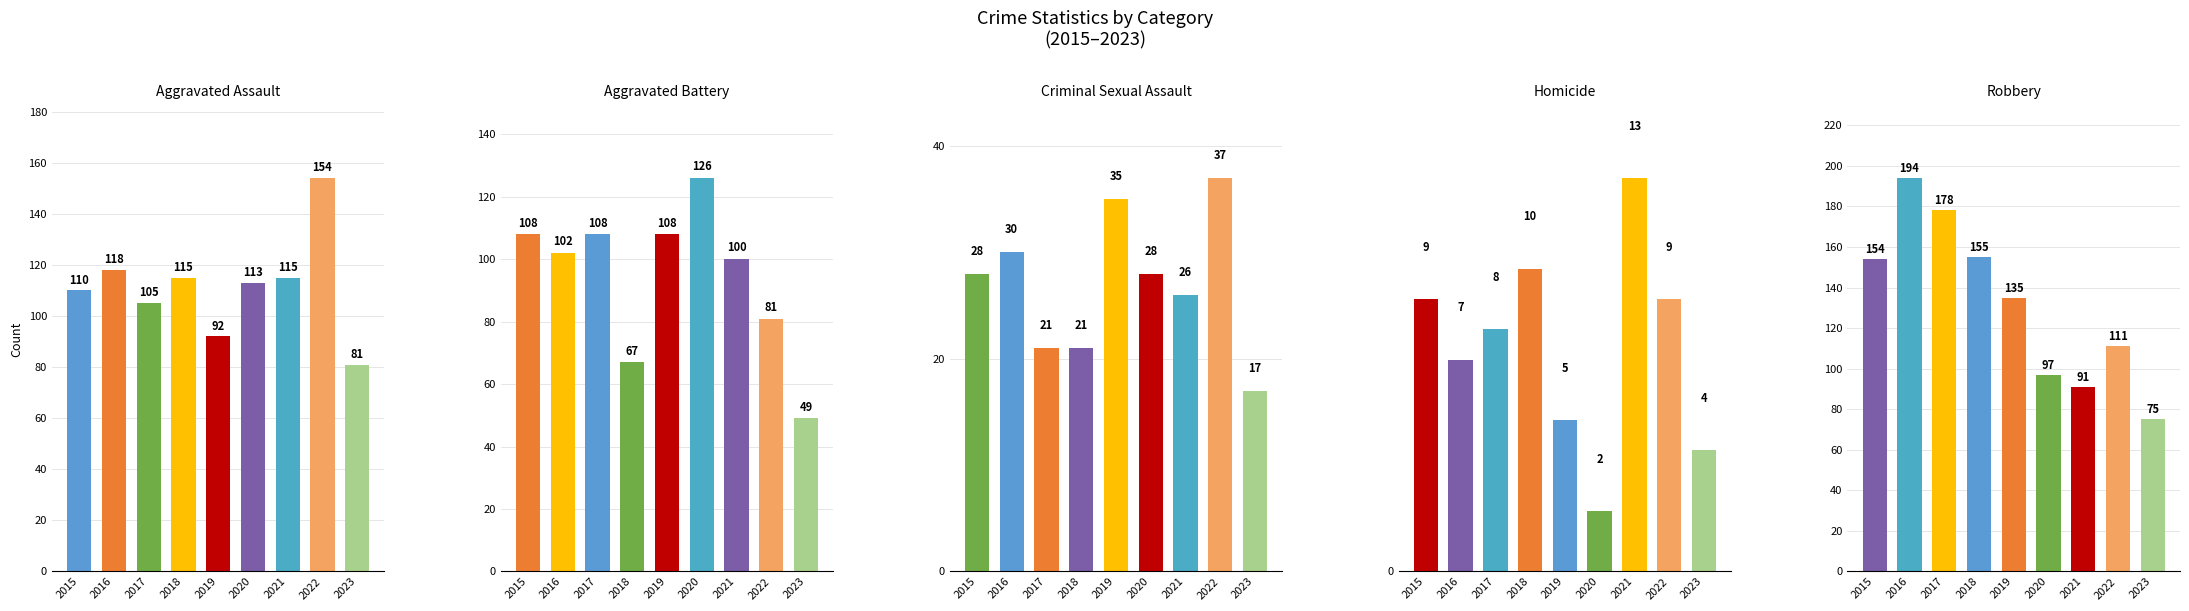

Reading left to right, extract all data points from this chart.

Aggravated Assault: 110	118	105	115	92	113	115	154	81
Aggravated Battery: 108	102	108	67	108	126	100	81	49
Criminal Sexual Assault: 28	30	21	21	35	28	26	37	17
Homicide: 9	7	8	10	5	2	13	9	4
Robbery: 154	194	178	155	135	97	91	111	75